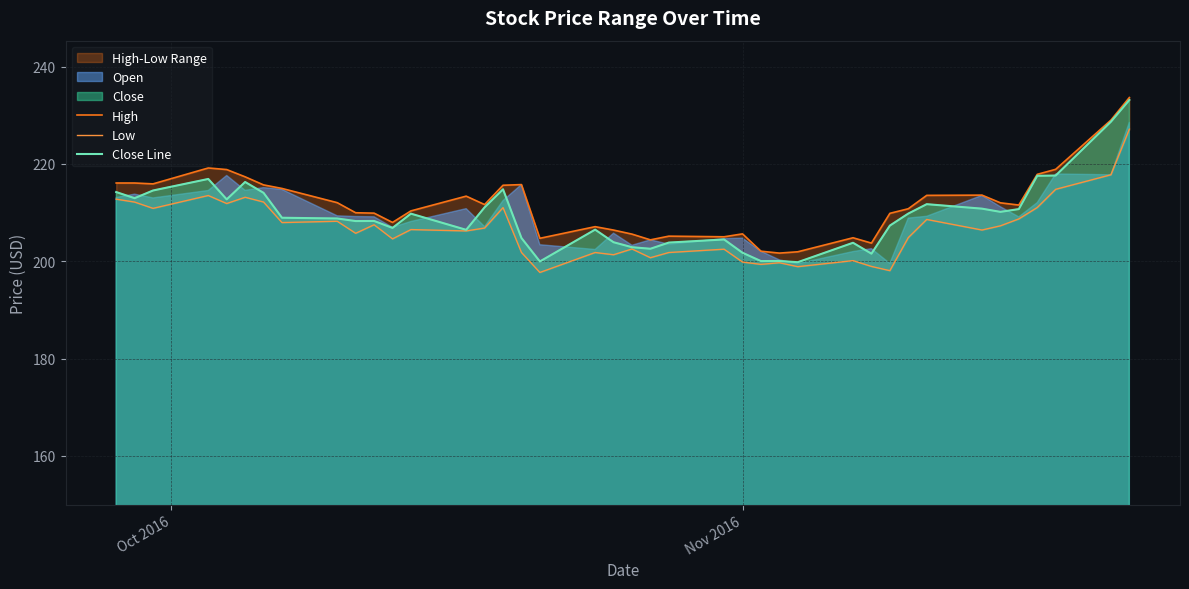

In Low, how many points are higher than both neighbors (excluding endpoints)?

12